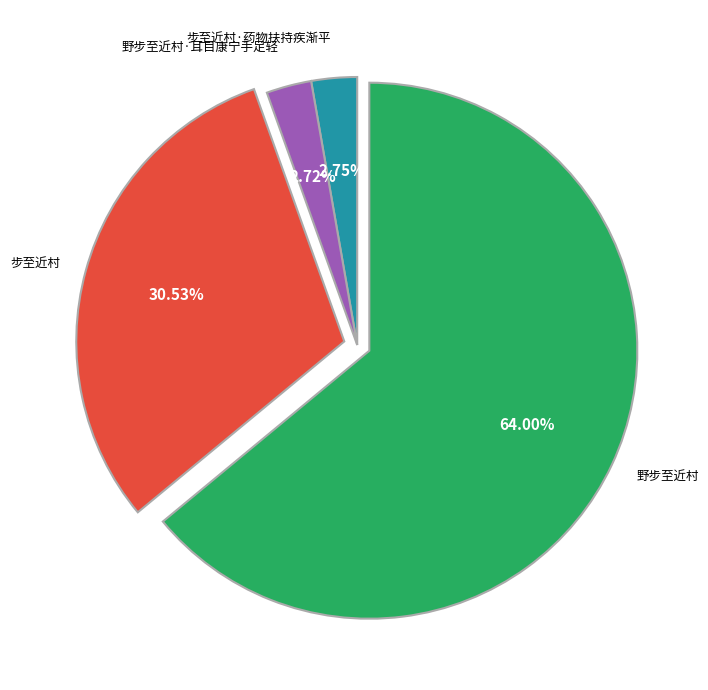

How many segments does this pie chart have?

4